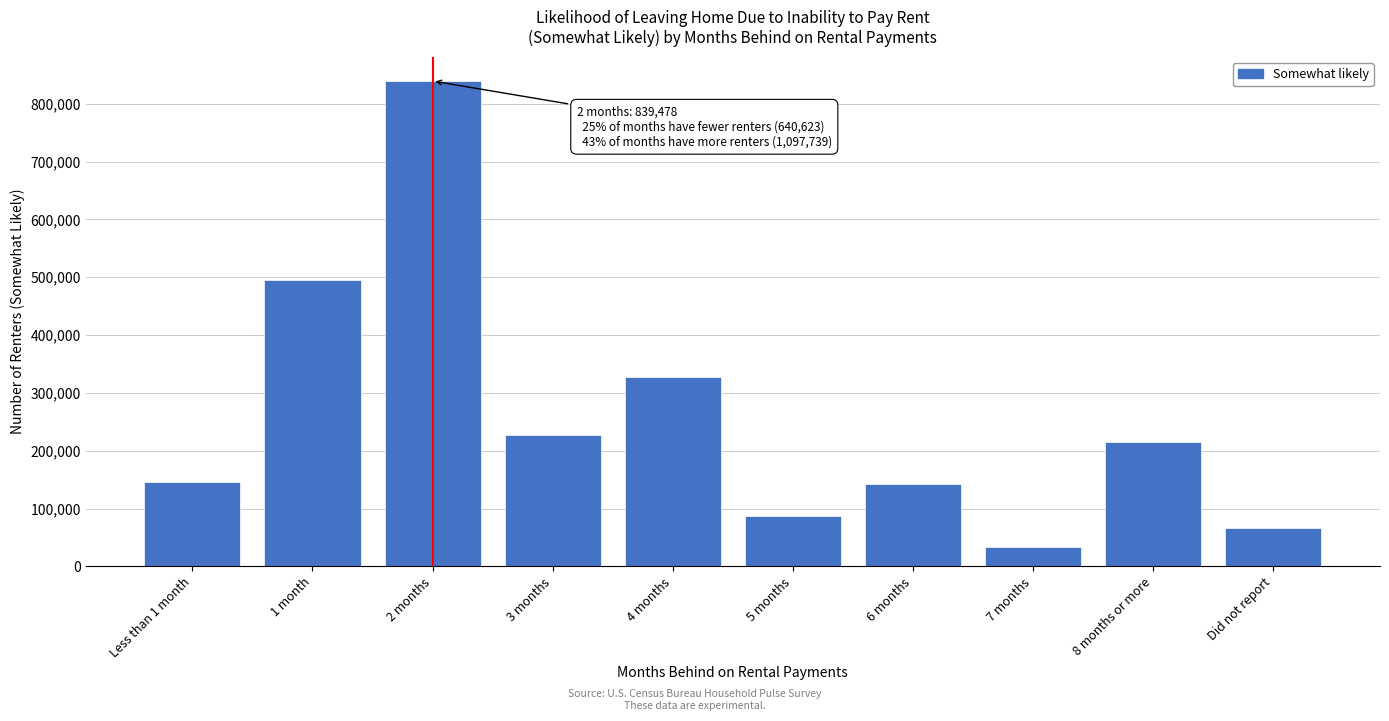

Reading left to right, what are all the values shown in this chart?

145852	494771	839478	227432	326952	87662	141807	33421	215052	65413